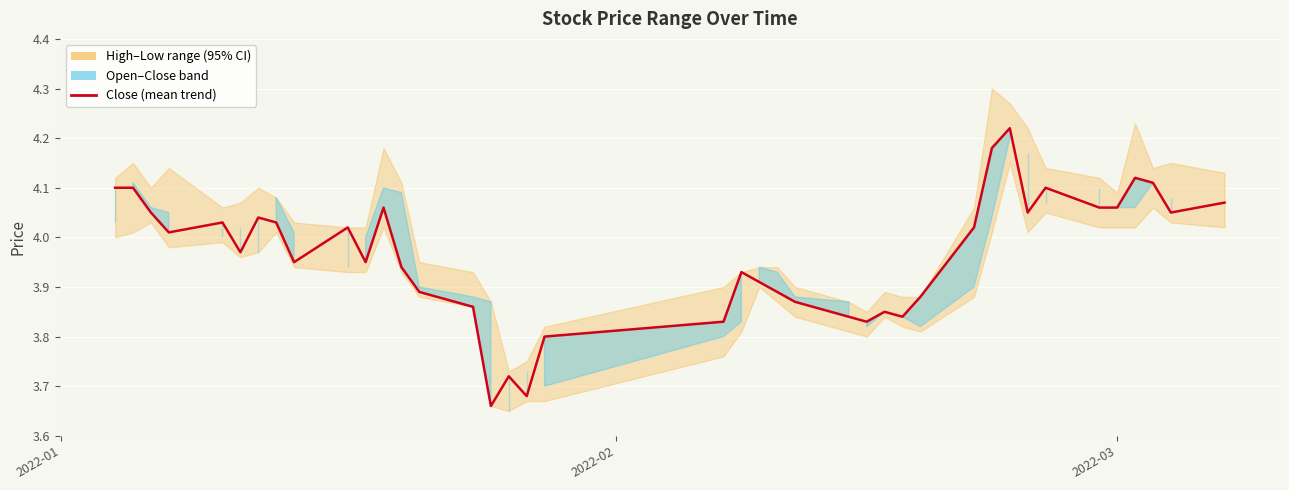

Is it true that the value at 33 is 6.1?

False